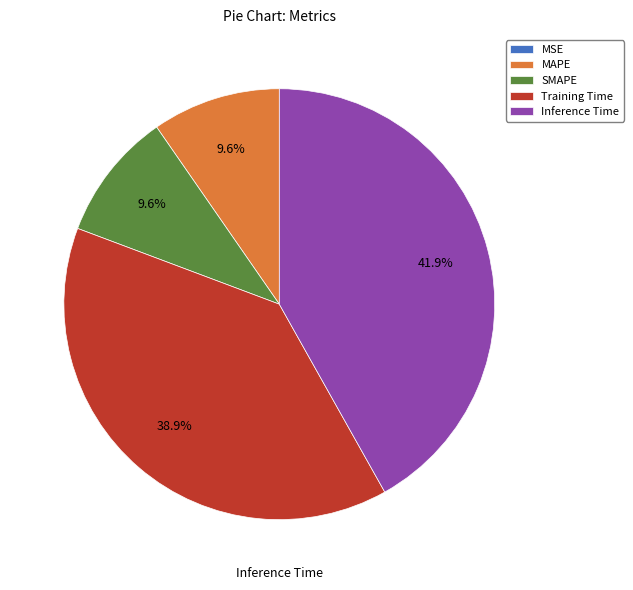

What percentage is NOT represented by Training Time?

61.1%